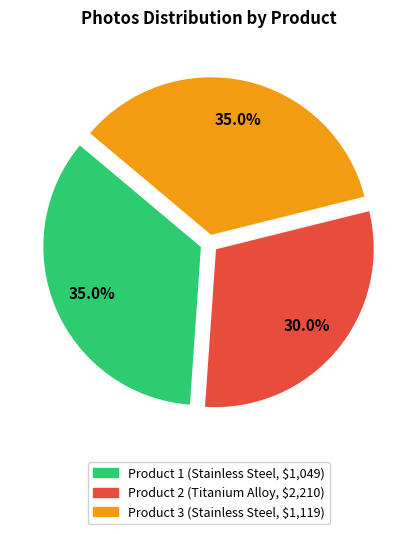

What is the ratio of the value at Product 2 (Titanium Alloy, $2,210) to the value at Product 3 (Stainless Steel, $1,119)?

0.9